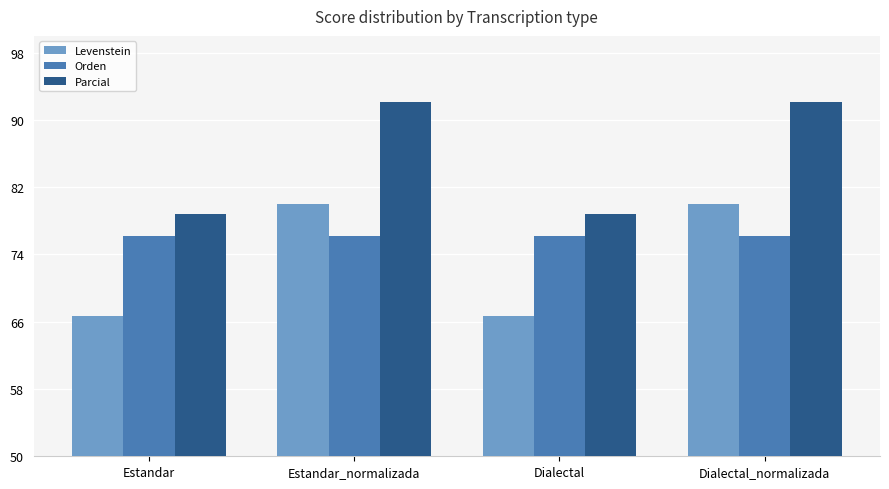

What is the approximate value of Levenstein at Estandar_normalizada?

80.0